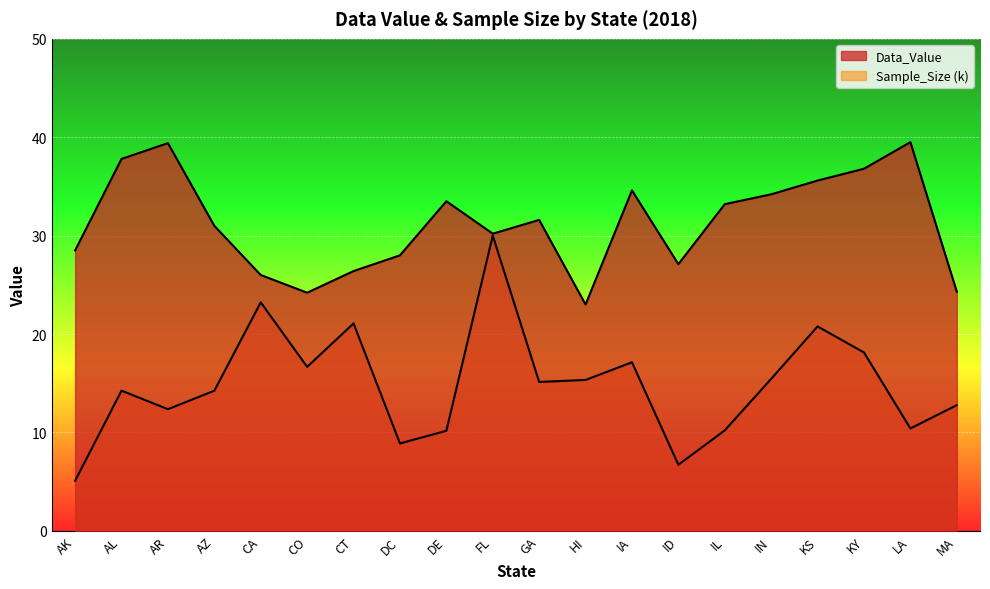

Rank the series by their average value, from lowest to highest.

Sample_Size_k, Data_Value